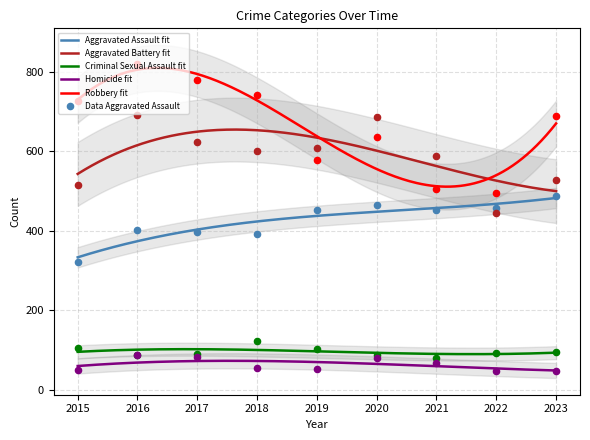

What are all the series names shown in the legend?

Aggravated Assault, Aggravated Battery, Criminal Sexual Assault, Homicide, Robbery